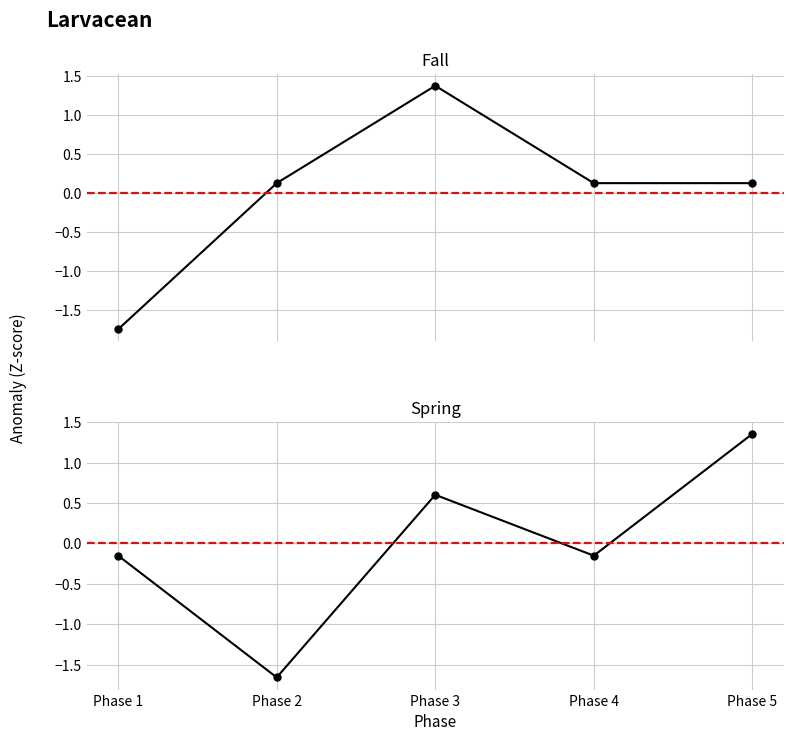

At how many categories does at least one series exceed 0?

4